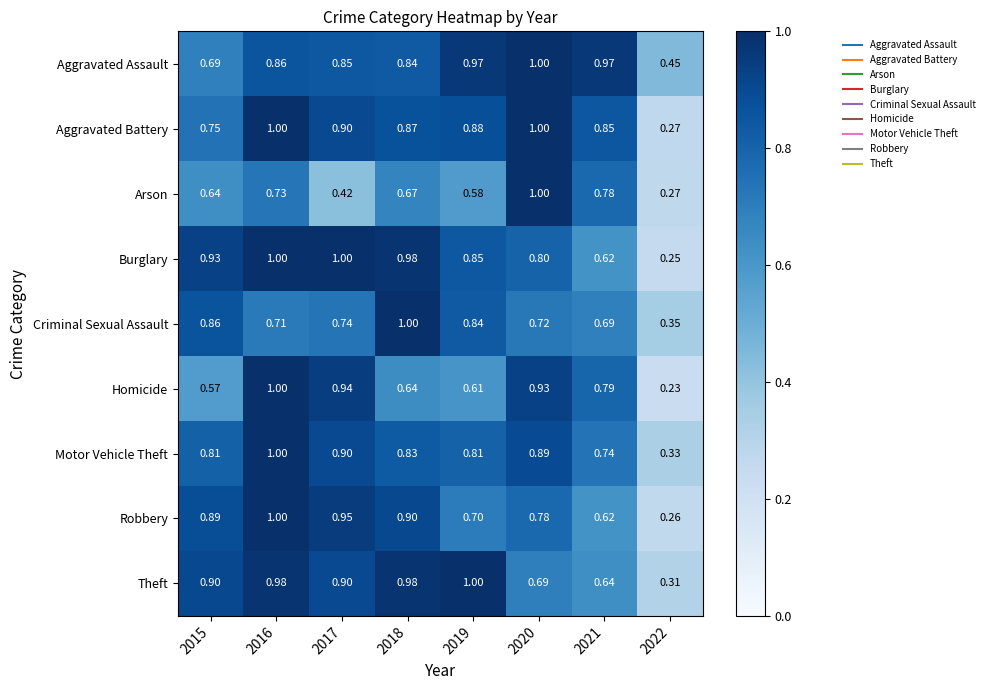

Which series has the largest range (max minus min)?

Homicide